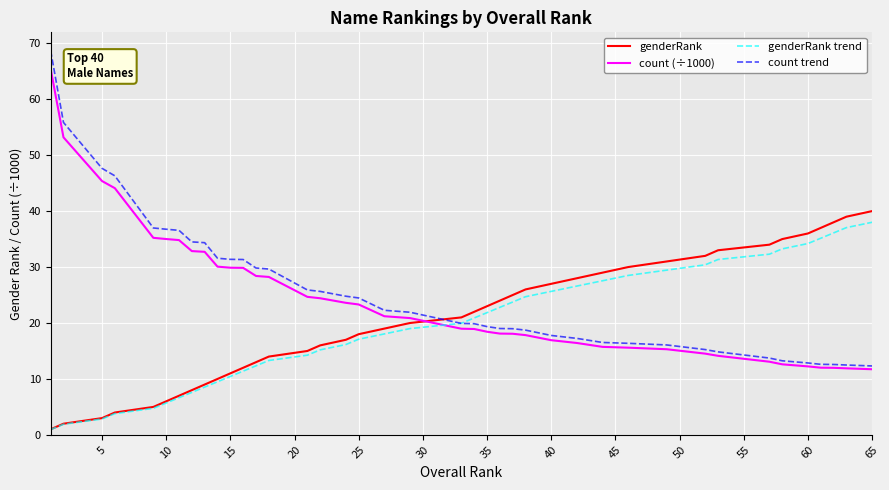

What is the maximum value for genderRank?

40.0